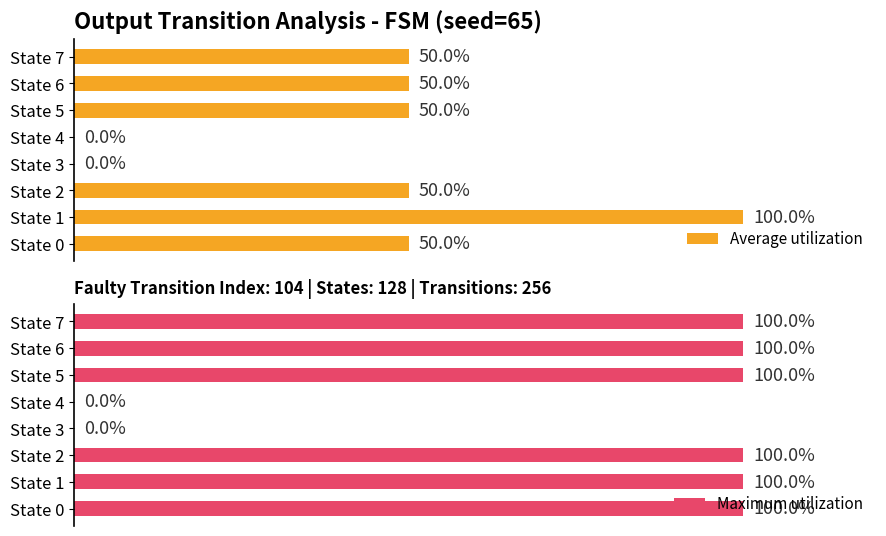

The value of Maximum utilization at 3 is 0. True or false?

True